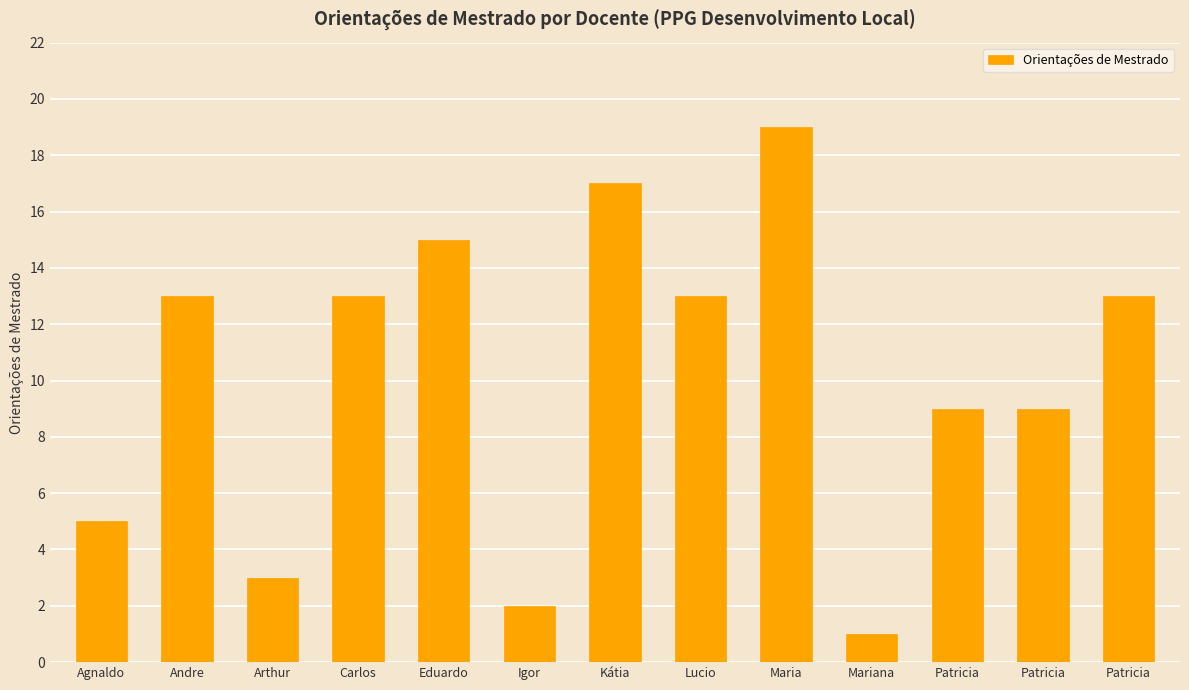

What is the ratio of the value at Kátia to the value at Mariana?

17.0